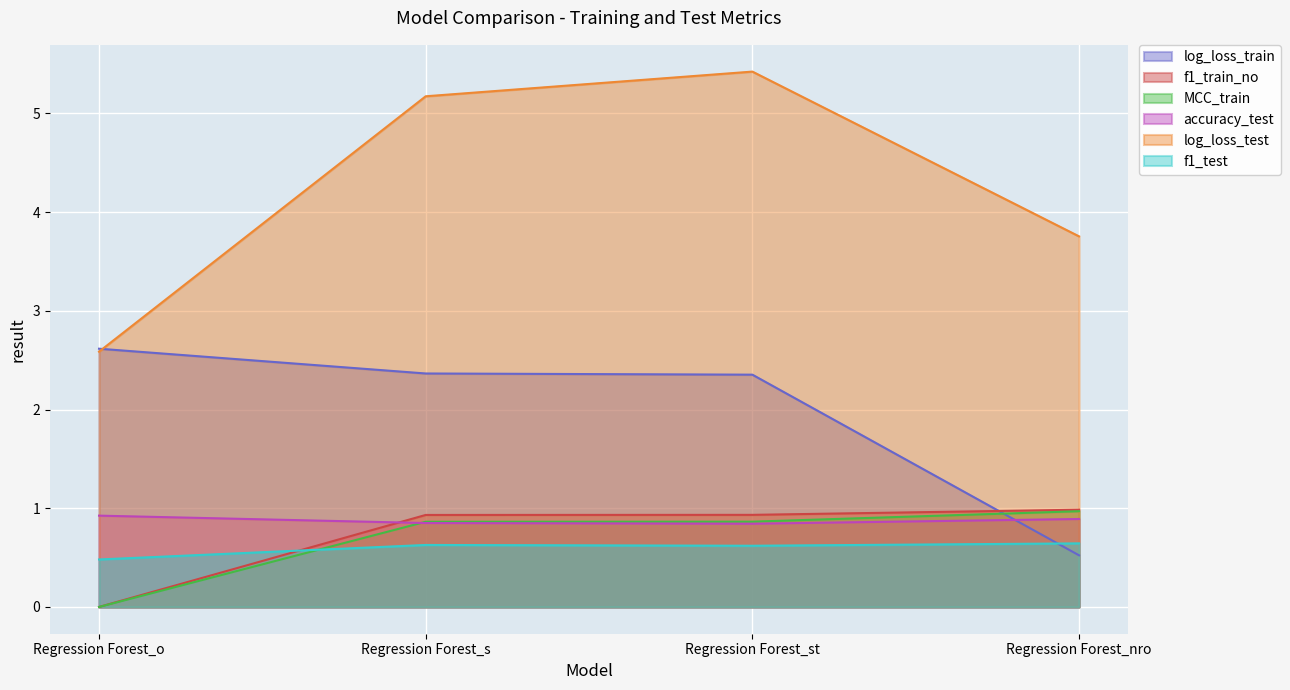

True or false: f1_train_no has more than 2 points higher than both neighbors.

False